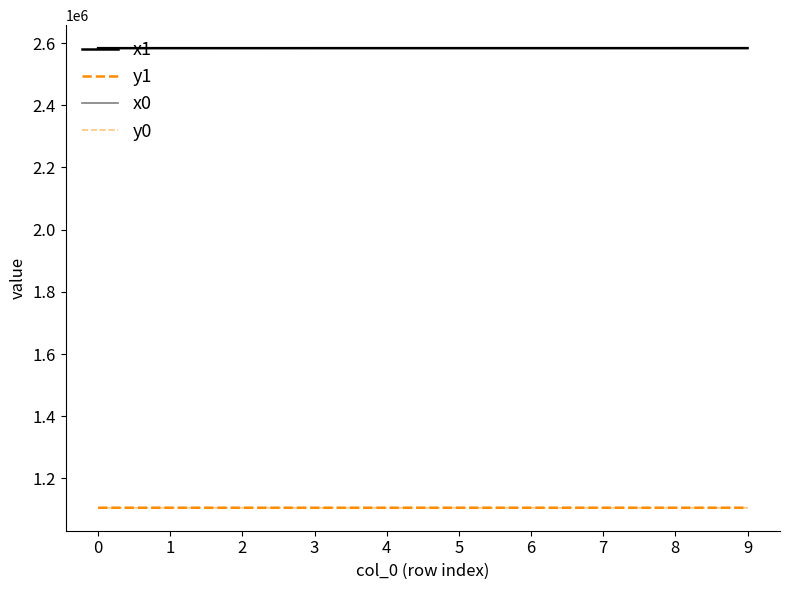

How many lines are shown in the chart?

4